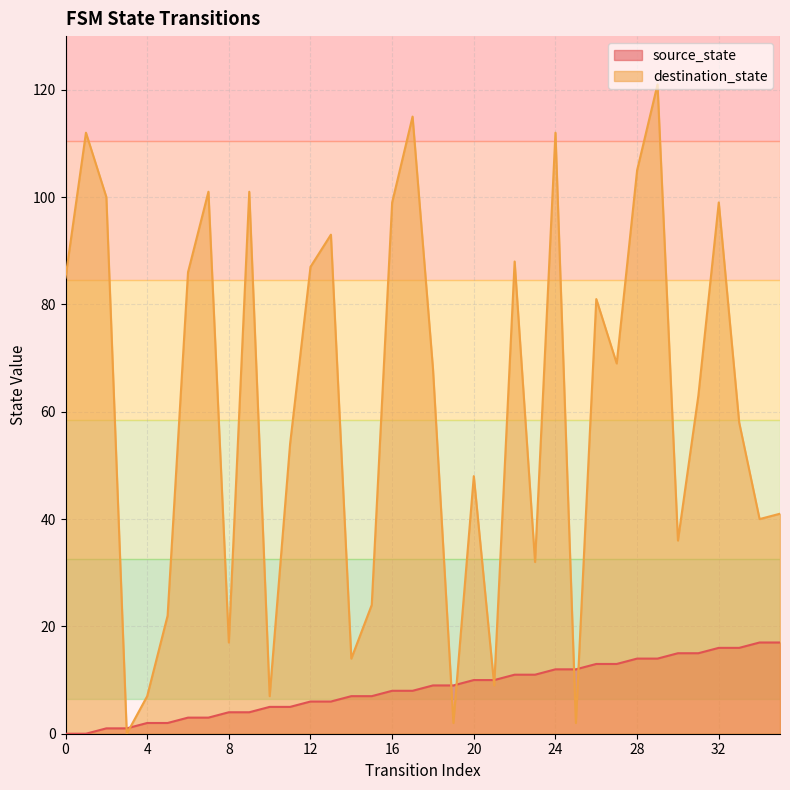

What is the difference between the maximum and minimum values in the source_state series?

17